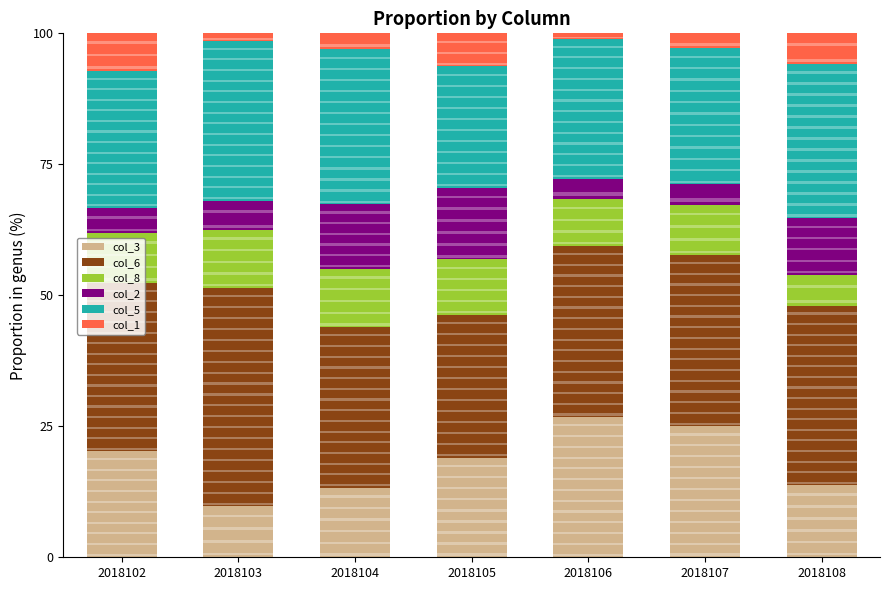

How many data points in col_3 are above 18?

4